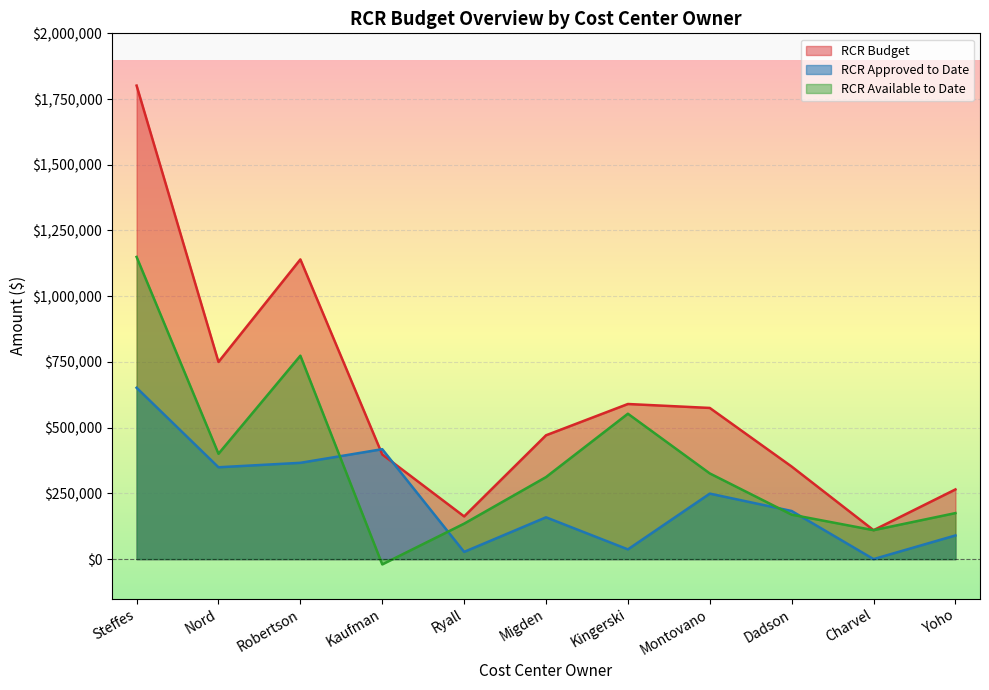

Reading right to left, extract all data points from this chart.

RCR Budget: Yoho=265000.0	Charvel=110000.0	Dadson=352000.0	Montovano=575000.0	Kingerski=590000.0	Migden=471000.0	Ryall=162350.0	Kaufman=398000.0	Robertson=1140000.0	Nord=750000.0	Steffes=1801200.0
RCR Approved to Date: Yoho=90000.0	Charvel=0.0	Dadson=183000.0	Montovano=249108.2	Kingerski=37000.0	Migden=159000.0	Ryall=27450.0	Kaufman=418103.3	Robertson=366250.0	Nord=349362.7	Steffes=651772.9
RCR Available to Date: Yoho=175000.0	Charvel=110000.0	Dadson=169000.0	Montovano=325891.8	Kingerski=553000.0	Migden=312000.0	Ryall=134900.0	Kaufman=-20103.3	Robertson=773750.0	Nord=400637.3	Steffes=1149427.1